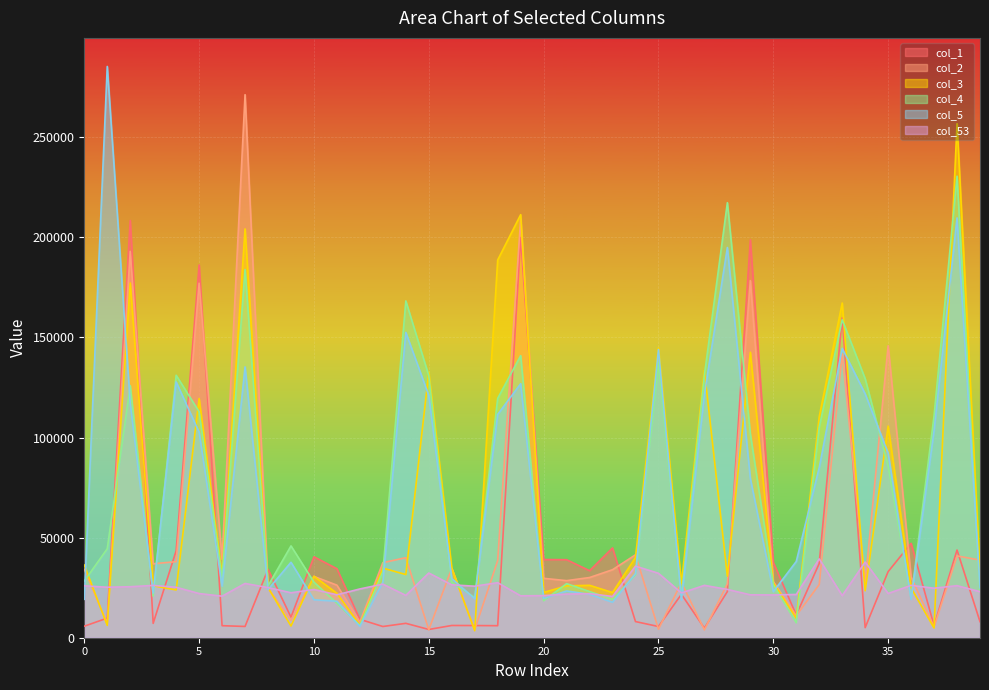

What is the total value across all series at 7?

827491